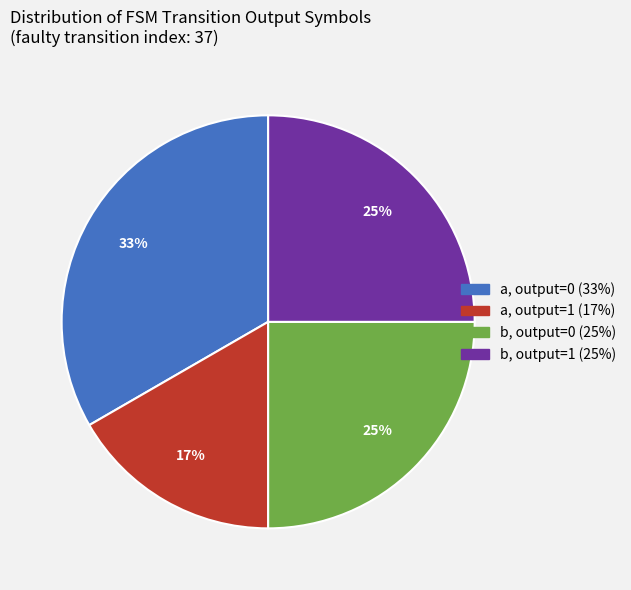

To the nearest percent, what is the average slice percentage?

25%